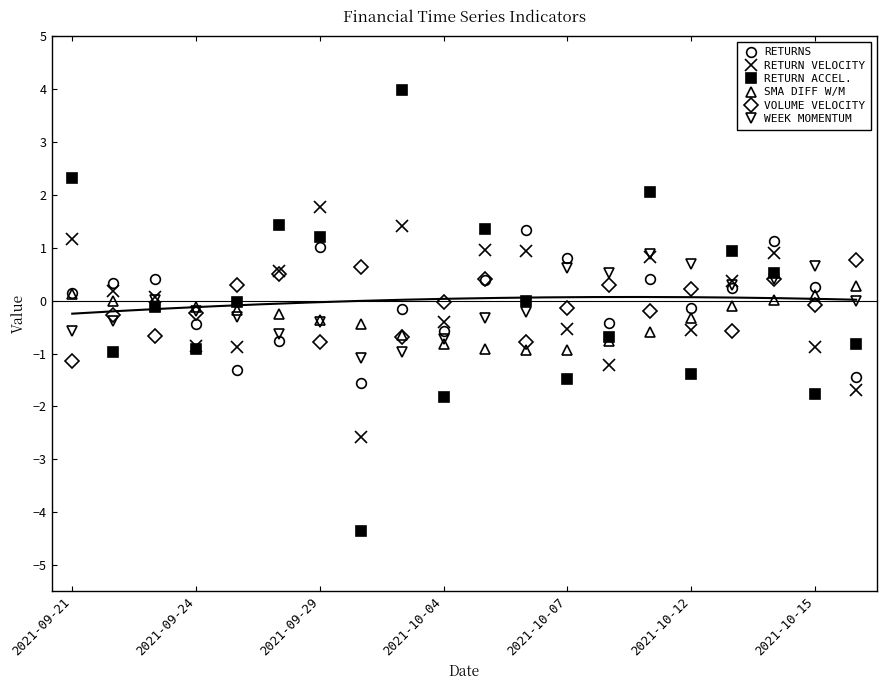

What is the maximum value for VOLUME VELOCITY?

0.8